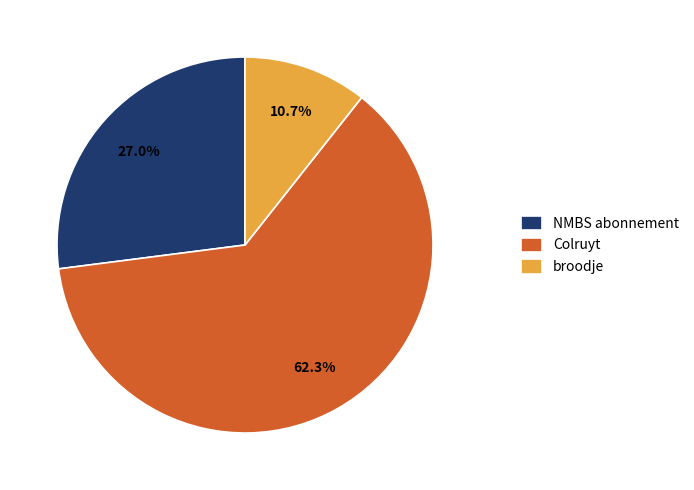

Rank the categories by value from highest to lowest.

Colruyt, NMBS abonnement, broodje